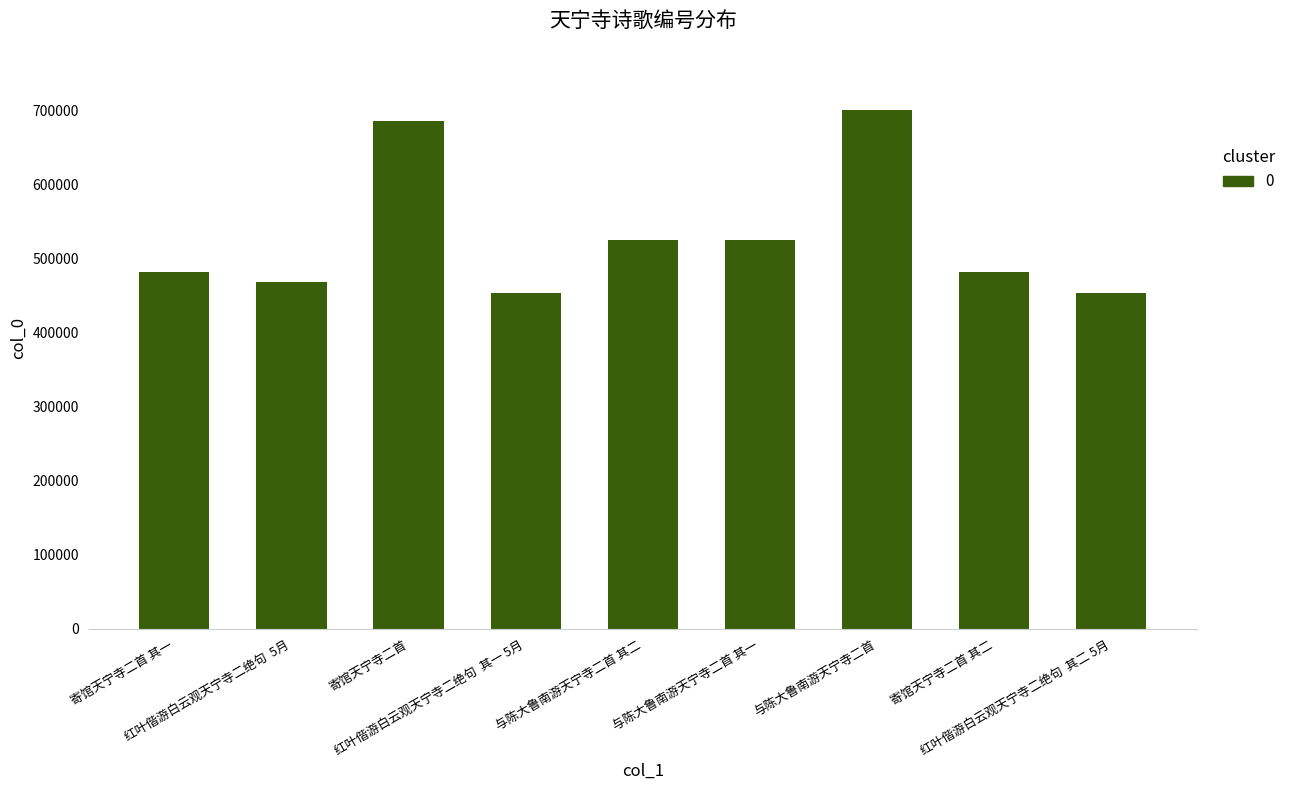

Read the value at 红叶偕游白云观天宁寺二绝句  5月, to the nearest 10.

467900